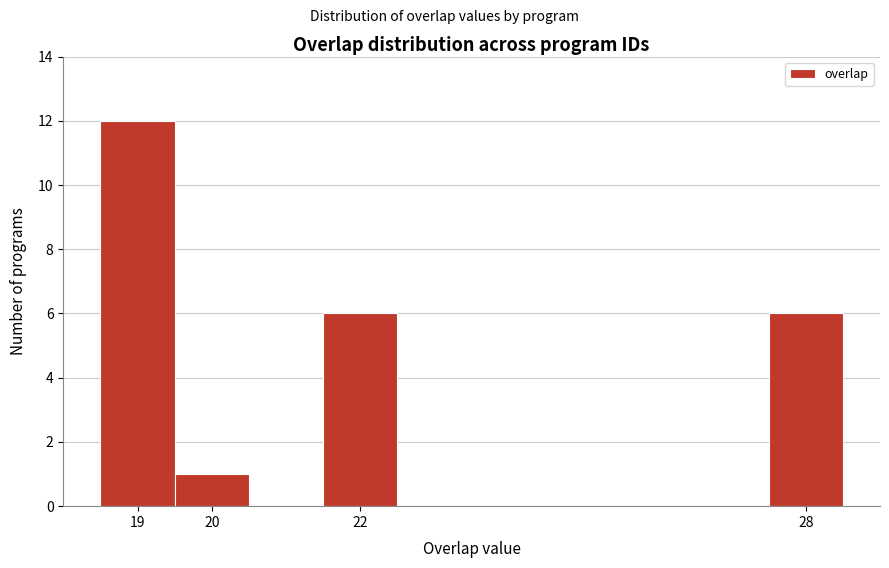

Reading left to right, list every bar in this chart as the range it spans on the x-axis followed by its height. The values are not printed on the chart, so give them approximately, as read against the axis.

18.5 to 19.5: 12
19.5 to 20.5: 1
20.5 to 21.5: 0
21.5 to 22.5: 6
22.5 to 23.5: 0
23.5 to 24.5: 0
24.5 to 25.5: 0
25.5 to 26.5: 0
26.5 to 27.5: 0
27.5 to 28.5: 6